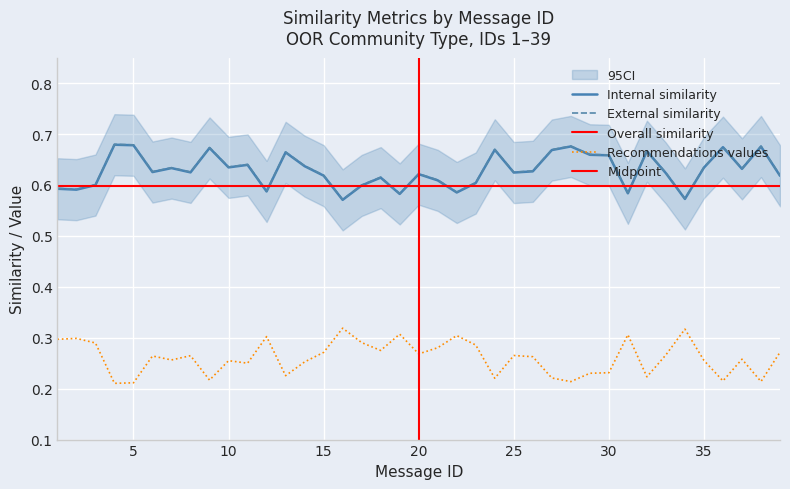

True or false: External similarity and Recommendations values intersect in this chart.

False